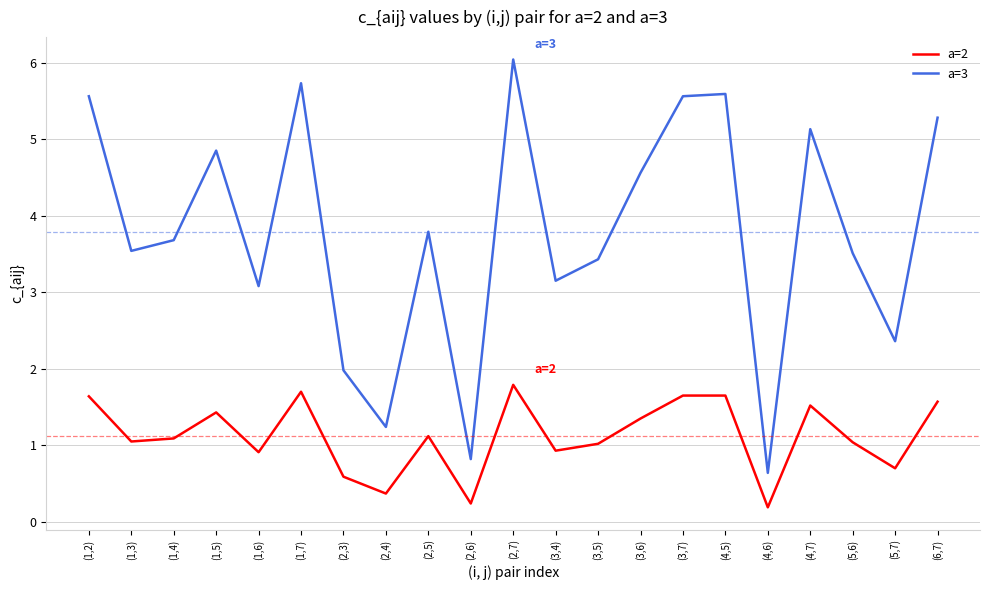

At which label does a=2 first exceed 1?

(1,2)